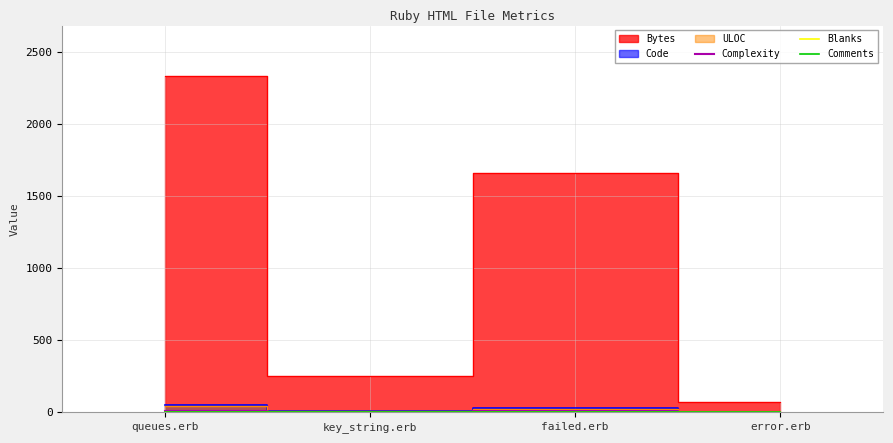

What is the sum of all Blanks values?

10